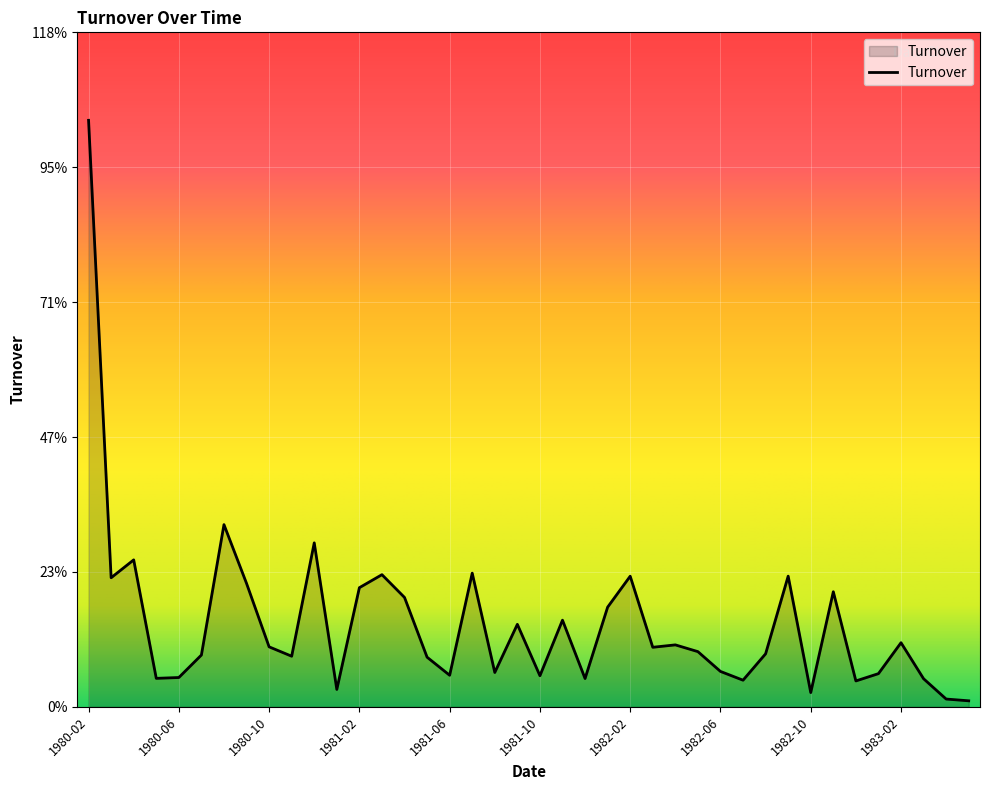

Count the number of categories in the chart.

40